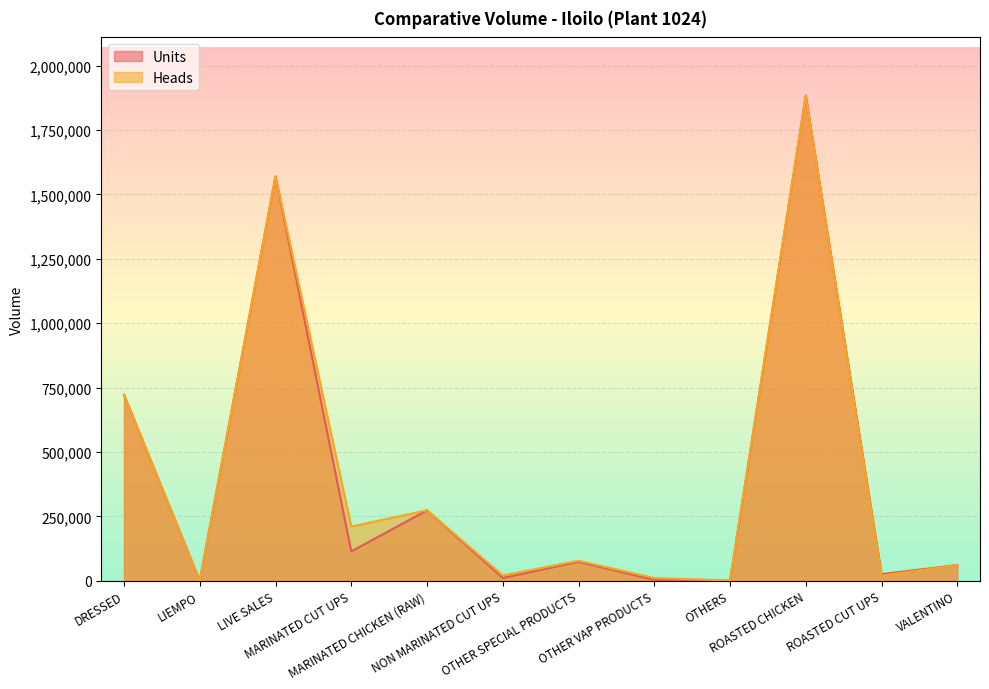

What are all the series names shown in the legend?

Units, Heads